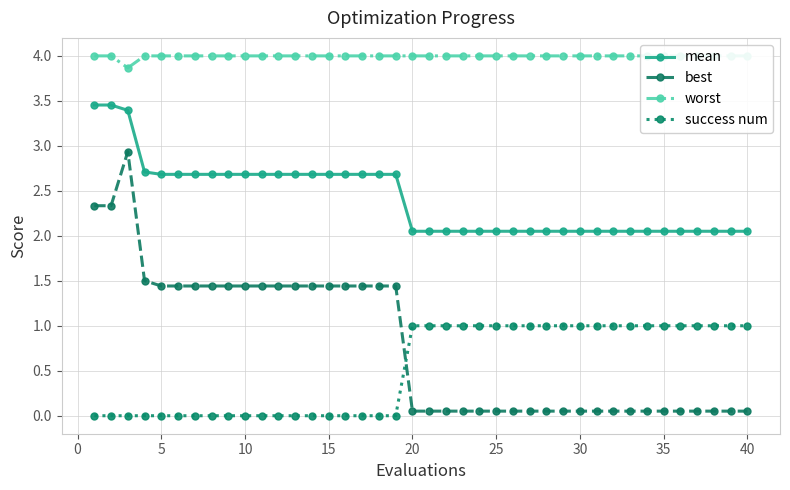

True or false: success num has a value of 0.5 at 25.

False